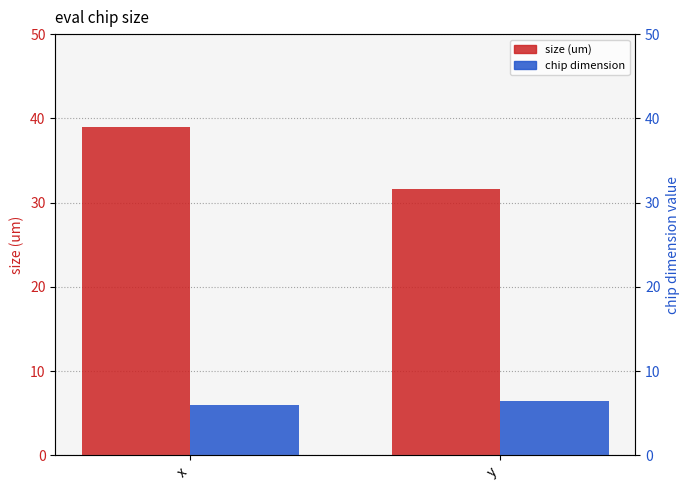

What is the sum of the size (um) values at x and y?

70.6